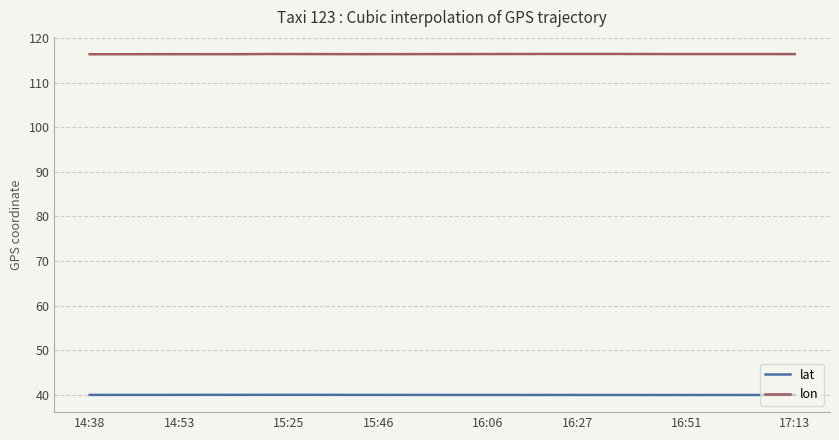

At how many categories does at least one series exceed 63?

400